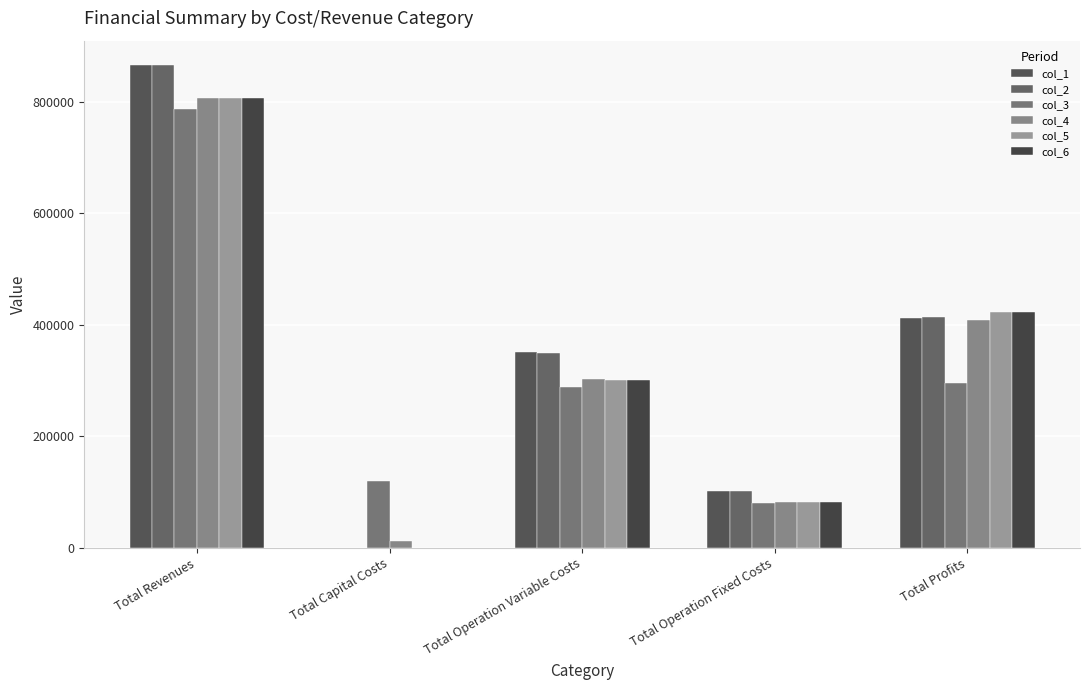

Reading left to right, what are all the values shown in this chart?

col_1: Total Revenues=866614.8	Total Capital Costs=0.0	Total Operation Variable Costs=351197.2	Total Operation Fixed Costs=102270.8	Total Profits=413146.8
col_2: Total Revenues=866614.8	Total Capital Costs=0.0	Total Operation Variable Costs=350048.4	Total Operation Fixed Costs=102270.8	Total Profits=414295.7
col_3: Total Revenues=786478.2	Total Capital Costs=120800.0	Total Operation Variable Costs=288084.0	Total Operation Fixed Costs=81337.6	Total Profits=296256.6
col_4: Total Revenues=807201.7	Total Capital Costs=12800.0	Total Operation Variable Costs=302829.3	Total Operation Fixed Costs=82682.7	Total Profits=408889.7
col_5: Total Revenues=807201.7	Total Capital Costs=0.0	Total Operation Variable Costs=301860.0	Total Operation Fixed Costs=82682.7	Total Profits=422659.0
col_6: Total Revenues=807201.7	Total Capital Costs=0.0	Total Operation Variable Costs=300889.5	Total Operation Fixed Costs=82682.7	Total Profits=423629.5